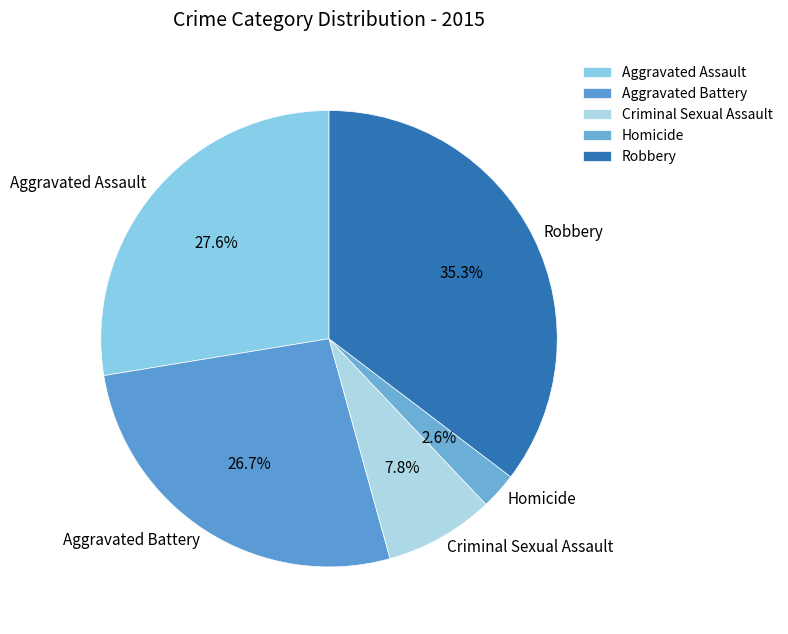

Count the number of slices in the pie.

5